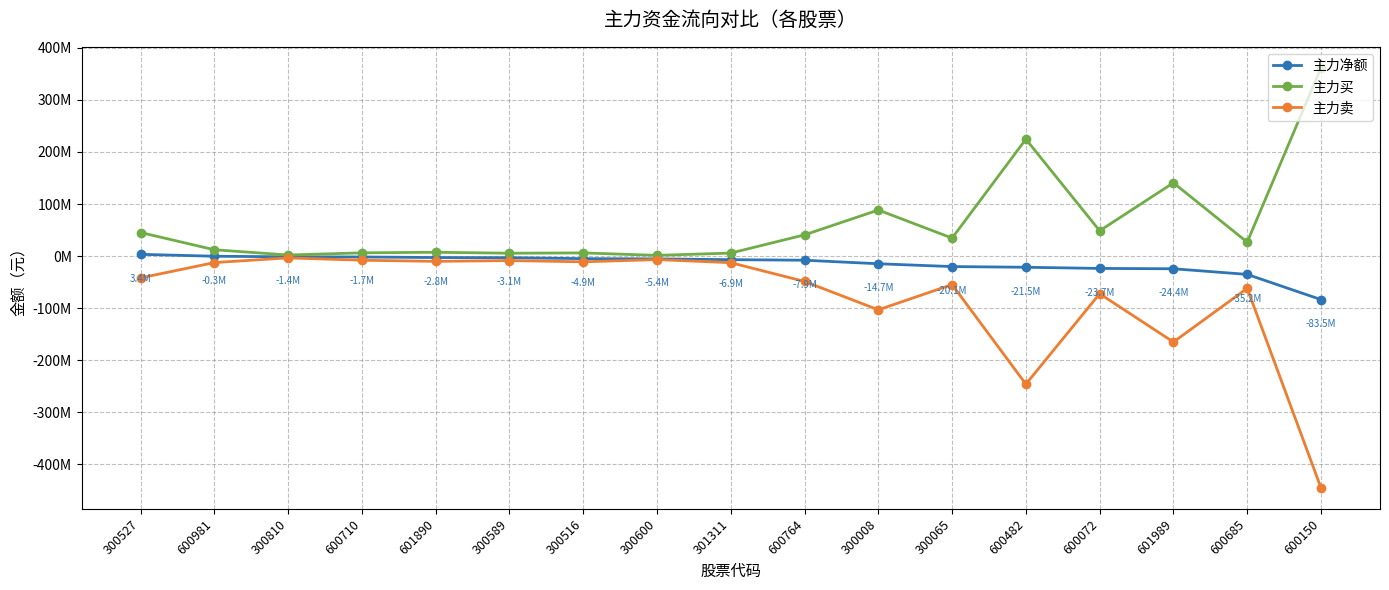

Where is 主力净额 nearest to the value -40088350?

600685